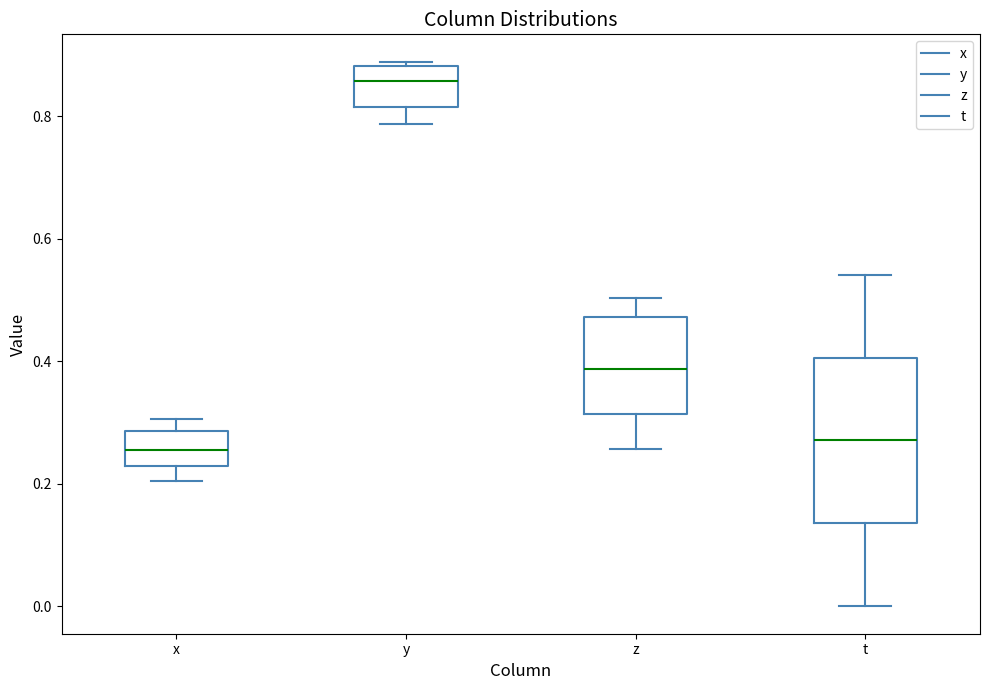

Which box has the highest median line?

y